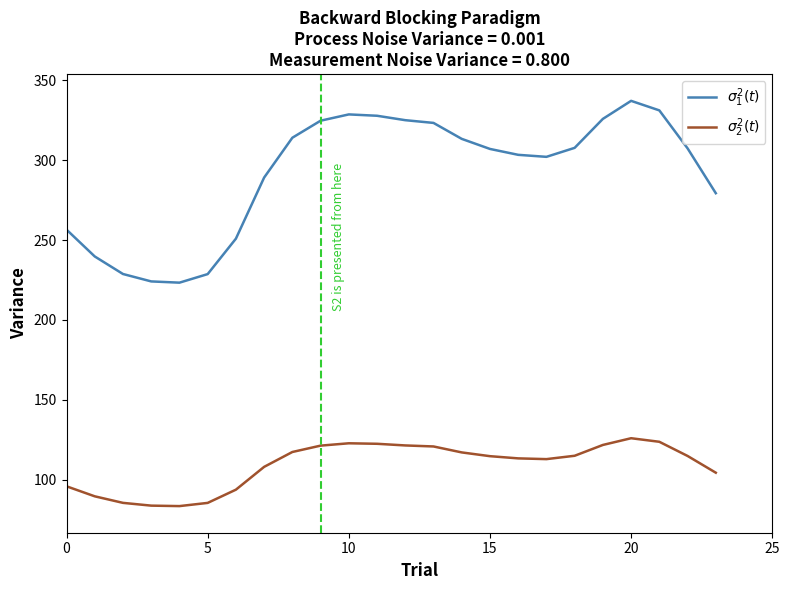

What is the maximum value shown in the chart?

337.2